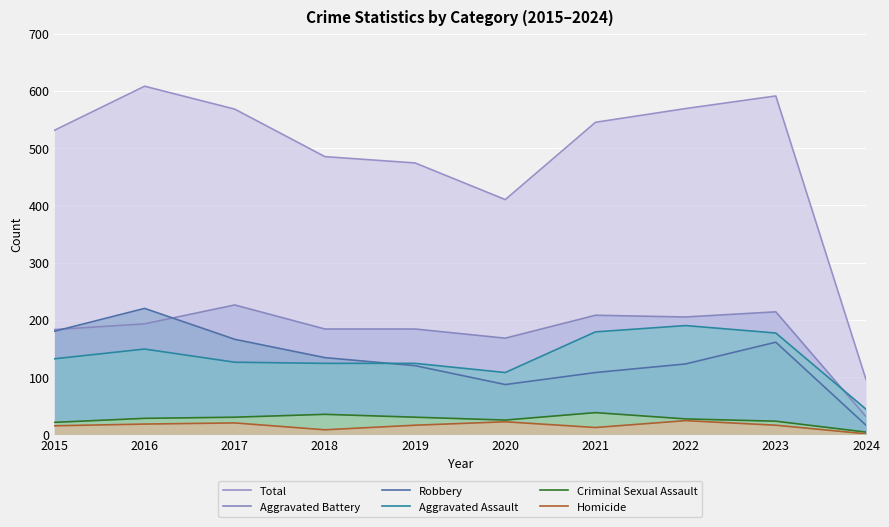

Count the number of categories in the chart.

10